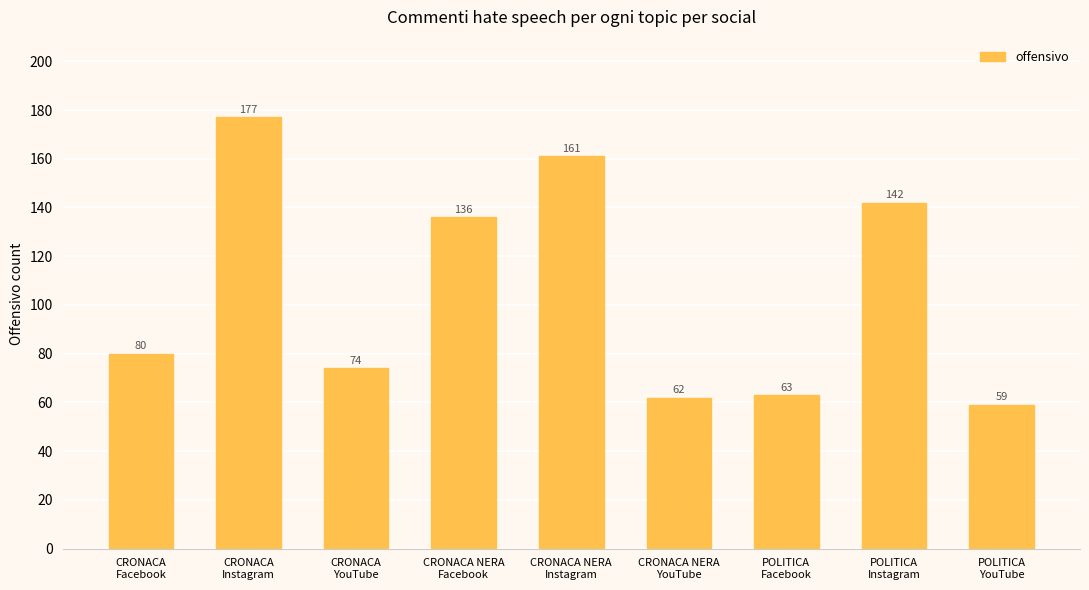

Is it true that the value at CRONACA NERA
YouTube is 62?

True